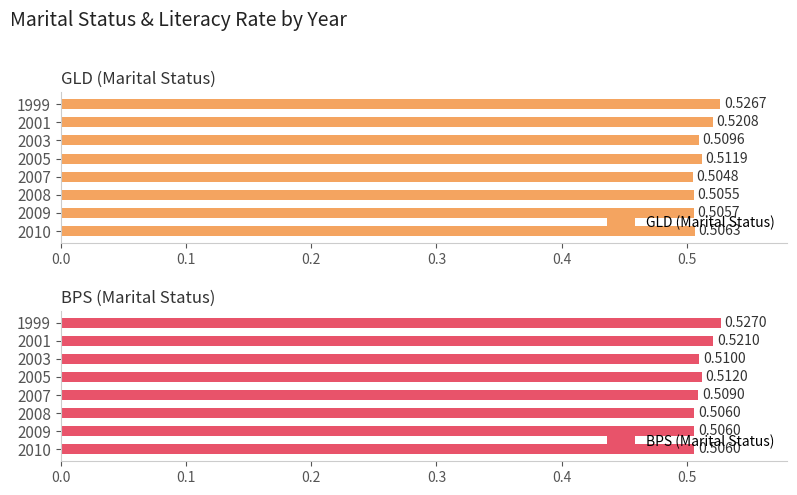

How many groups of bars are there?

8